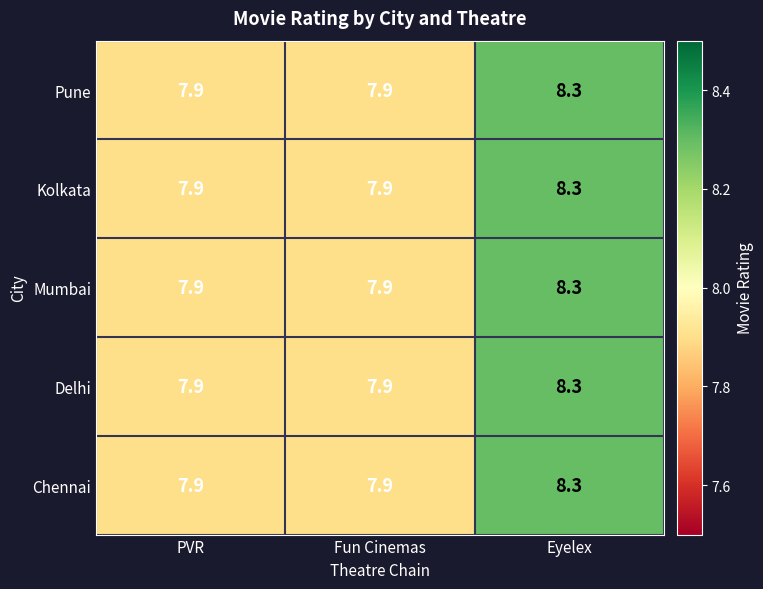

What is the sum of all Delhi values?

24.1